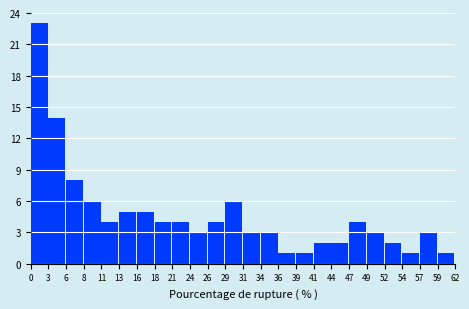

Which range on the x-axis has the tallest bar?

0 to 3